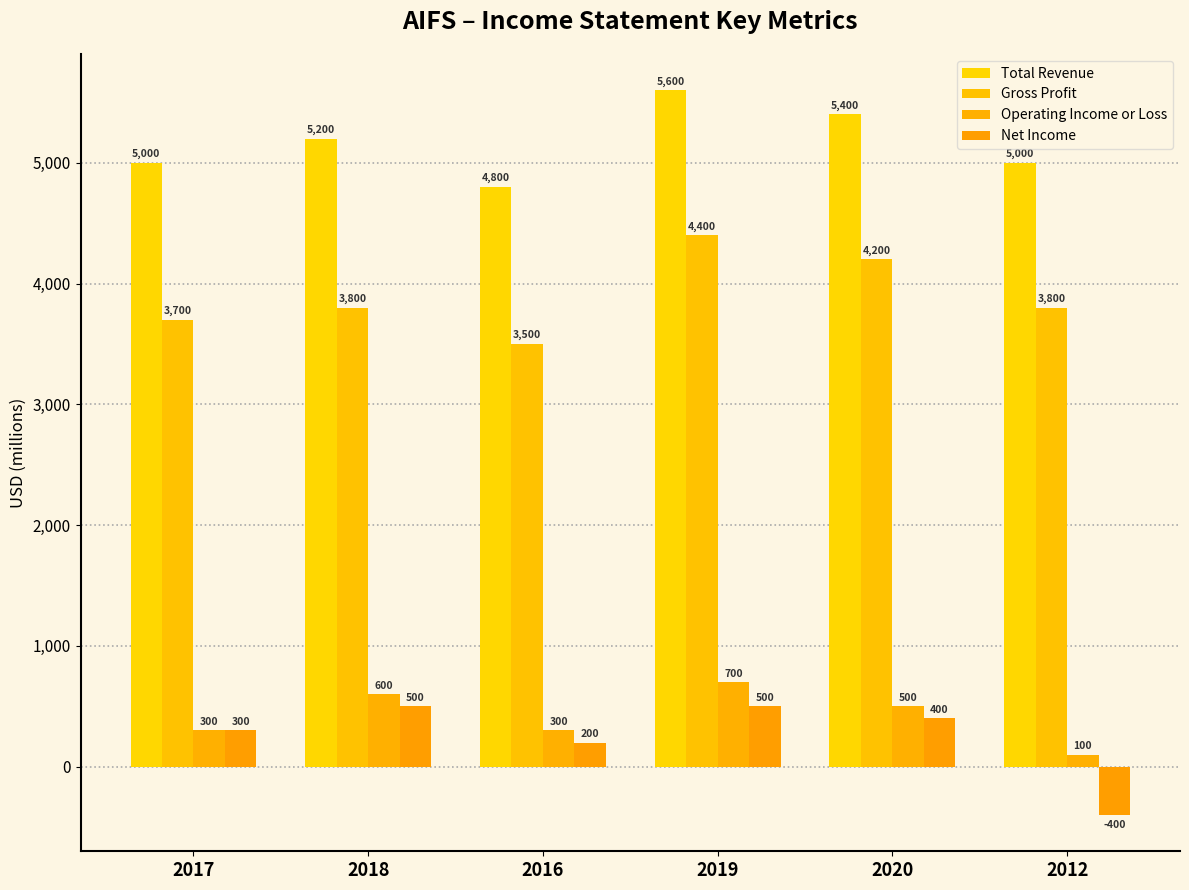

How many bars are there in total?

24